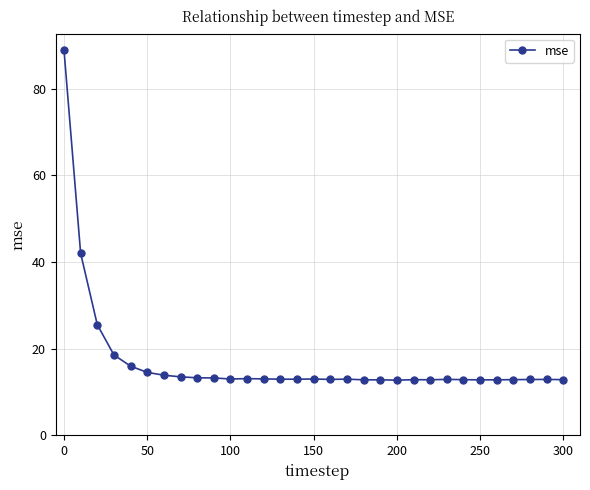

What is the greatest value displayed?

88.9